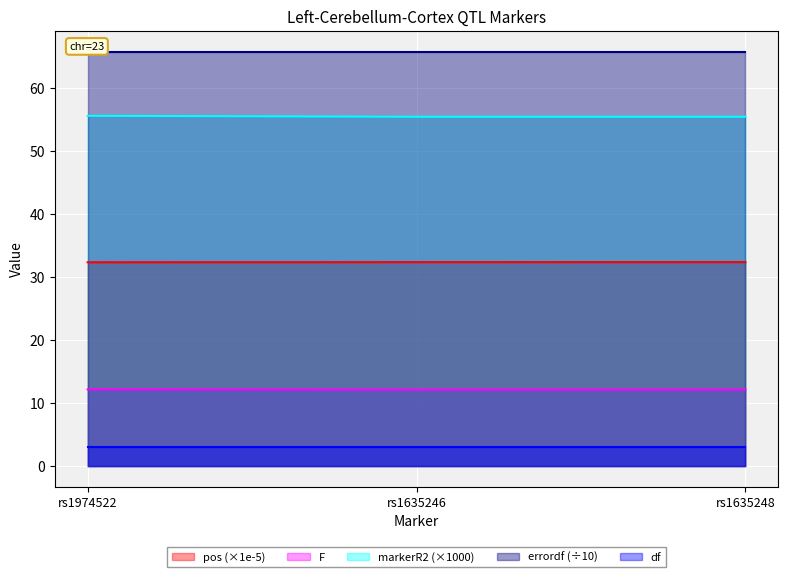

What is the label of the 2nd point from the right?

rs1635246